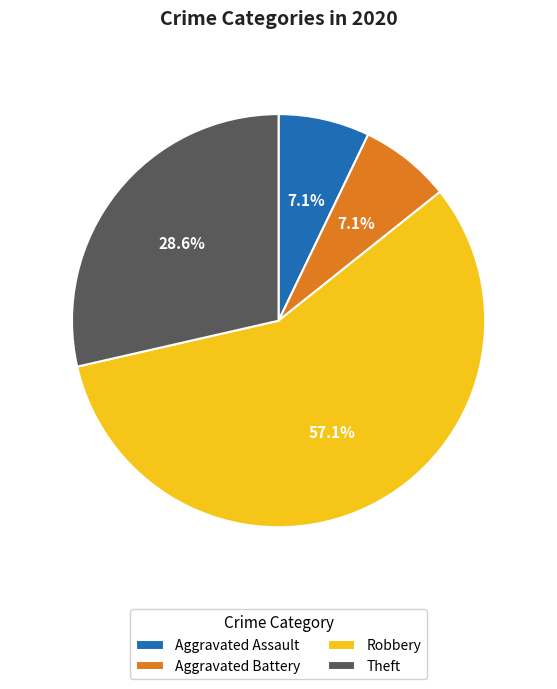

How many slices are in this pie chart?

4